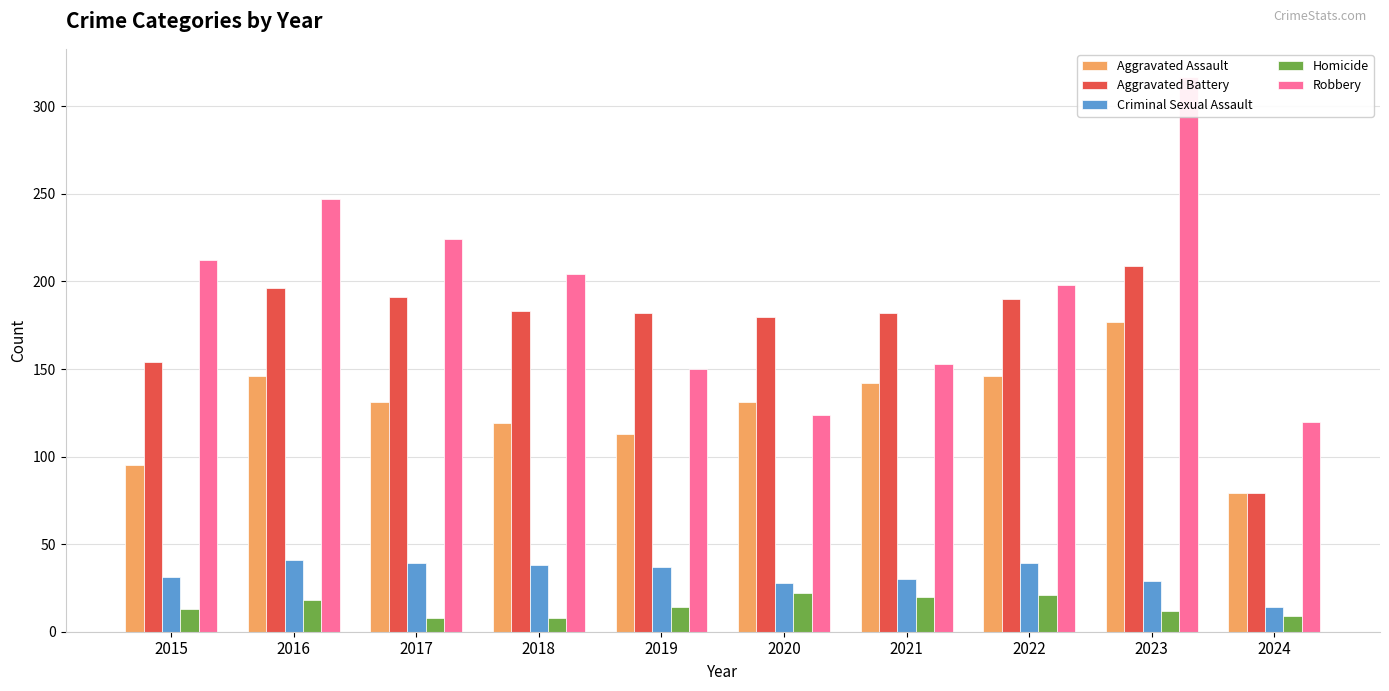

At how many categories does at least one series exceed 114?

10